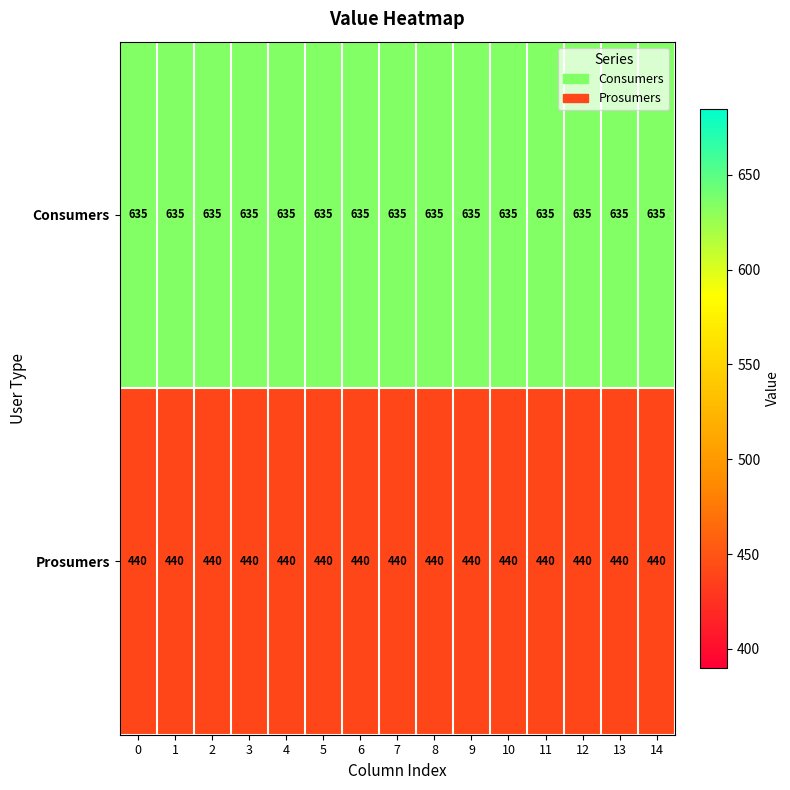

Is it true that Prosumers equals 250 at 0?

False